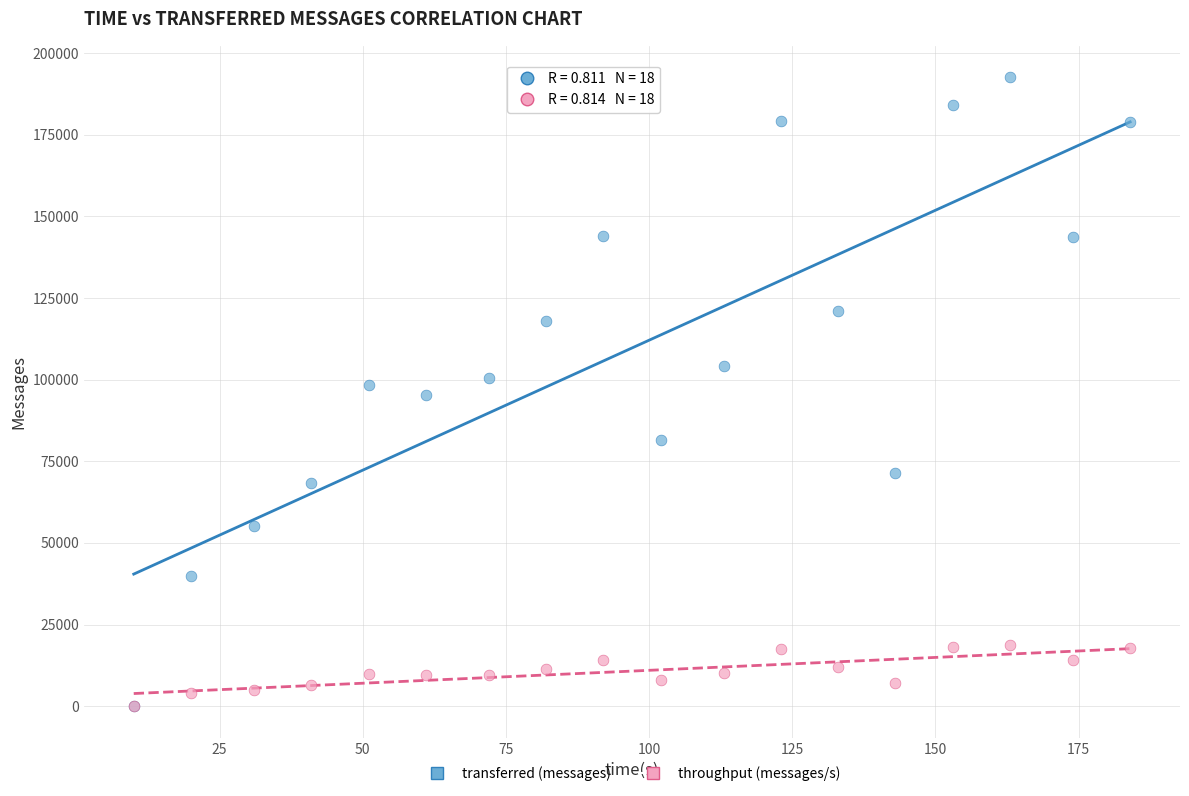

What are all the series names shown in the legend?

transferred (messages), throughput (messages/s)